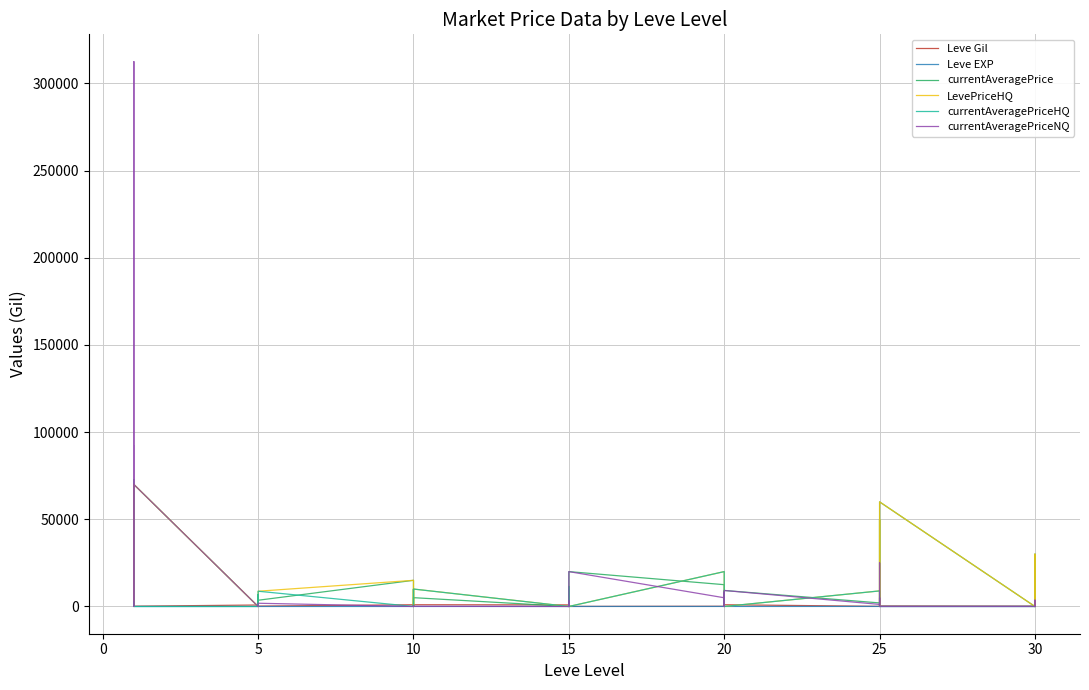

Where do Leve EXP and currentAveragePriceNQ first cross each other?

5 and 10